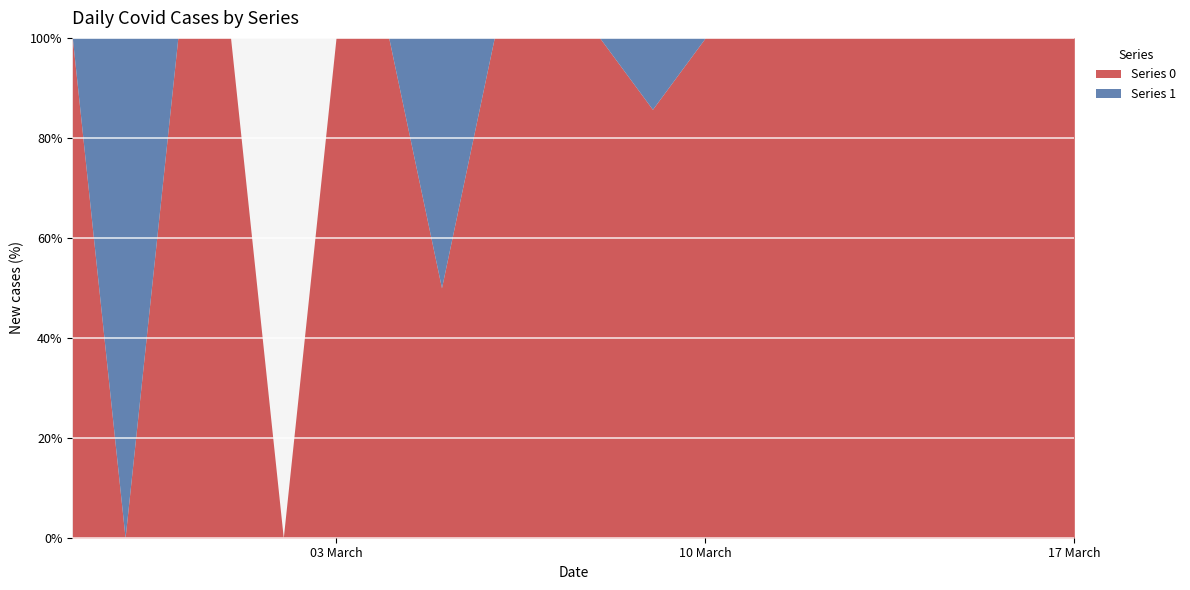

Reading right to left, extract all data points from this chart.

Series 0: 2020-03-17=35	2020-03-16=33	2020-03-15=28	2020-03-14=21	2020-03-13=13	2020-03-12=23	2020-03-11=9	2020-03-10=10	2020-03-09=6	2020-03-08=5	2020-03-07=3	2020-03-06=4	2020-03-05=1	2020-03-04=3	2020-03-03=2	2020-03-02=0	2020-03-01=2	2020-02-29=1	2020-02-28=0	2020-02-27=1
Series 1: 2020-03-17=0	2020-03-16=0	2020-03-15=0	2020-03-14=0	2020-03-13=0	2020-03-12=0	2020-03-11=0	2020-03-10=0	2020-03-09=1	2020-03-08=0	2020-03-07=0	2020-03-06=0	2020-03-05=1	2020-03-04=0	2020-03-03=0	2020-03-02=0	2020-03-01=0	2020-02-29=0	2020-02-28=1	2020-02-27=0